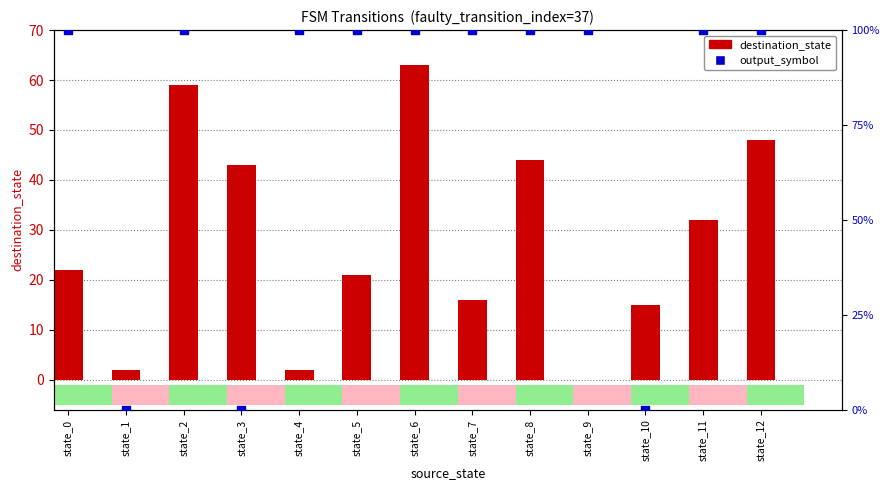

Which series has the largest total across all categories?

output_symbol (×100)